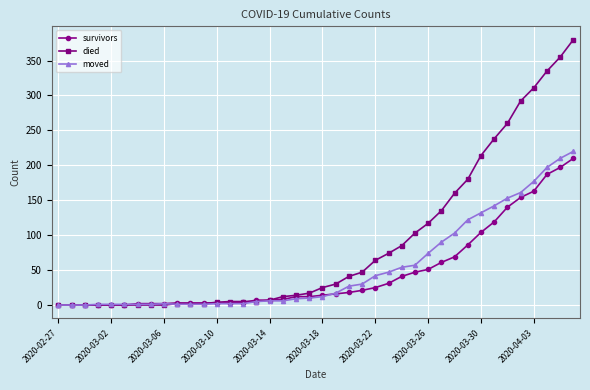

What is the difference between the second highest and minimum values in the died series?

355